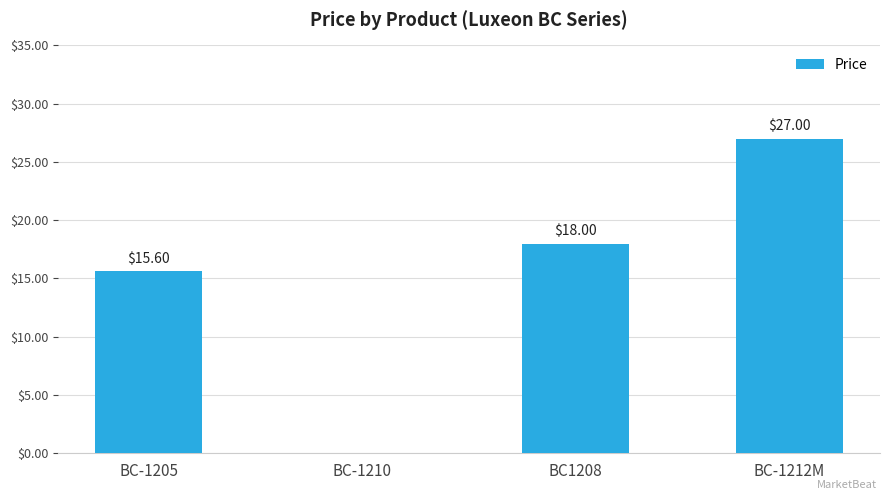

The value at BC1208 is 18.0. True or false?

True